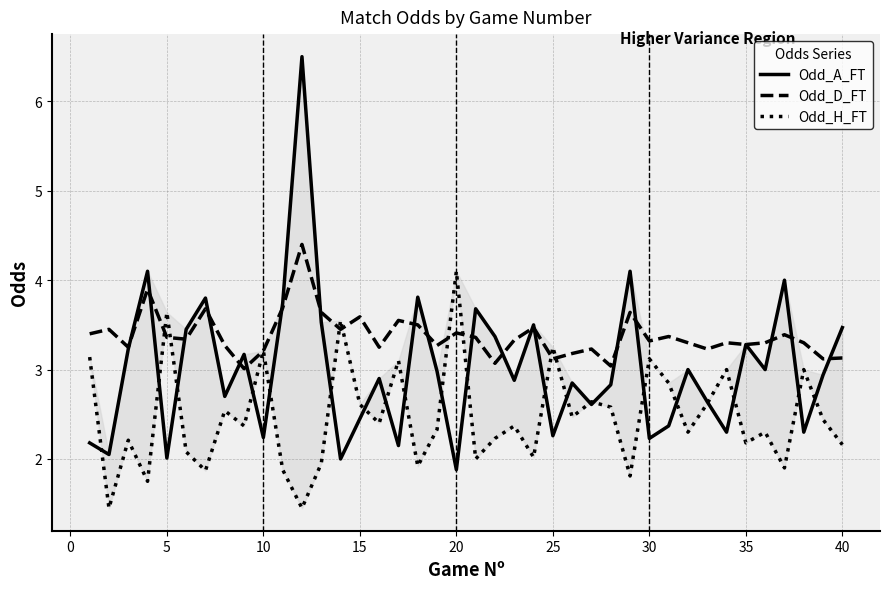

What is the difference between the maximum and minimum values in the Odd_H_FT series?

2.6